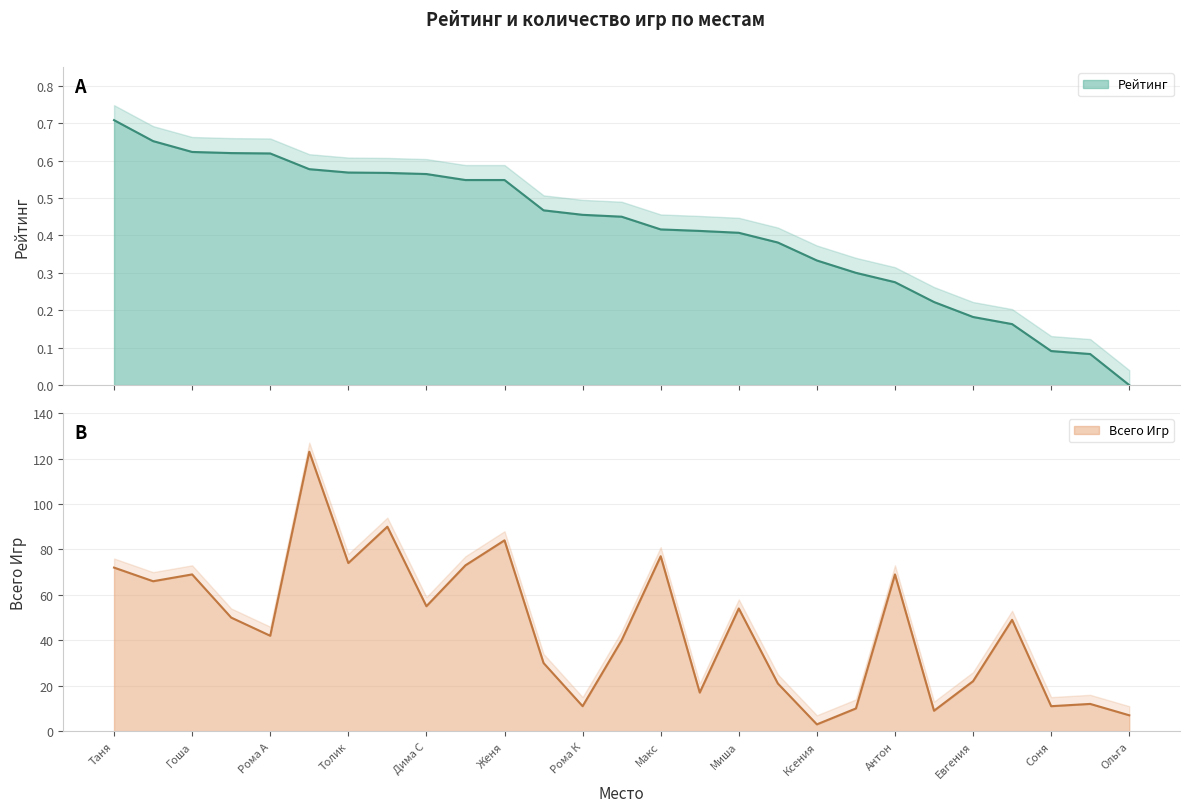

True or false: Всего Игр and Рейтинг intersect in this chart.

False